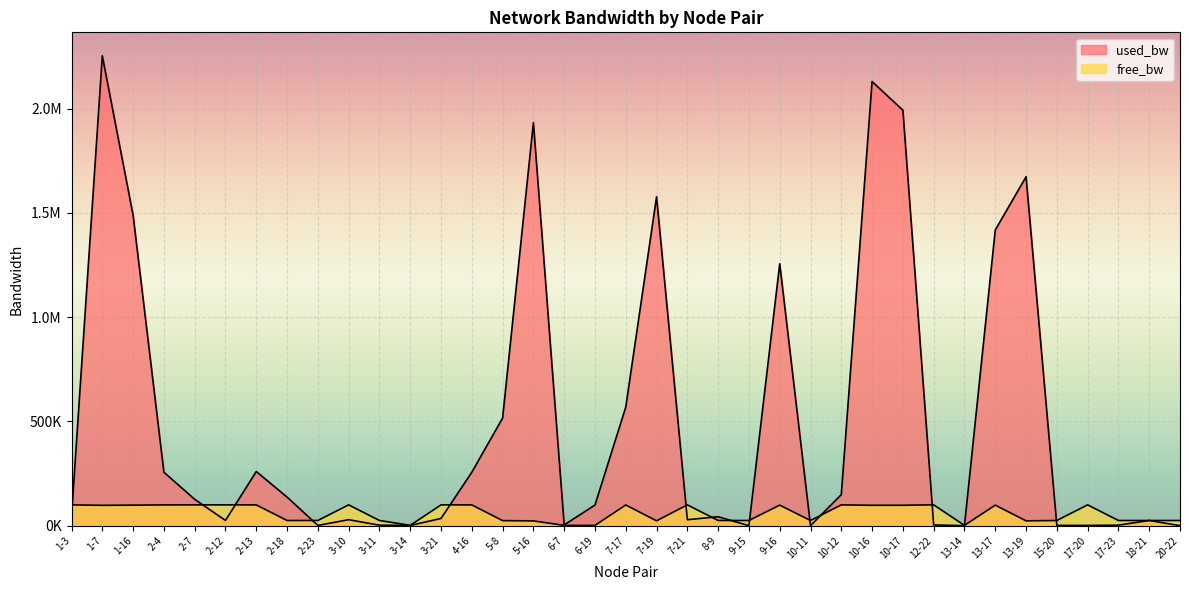

Which category has the lowest value across all series?

13-14